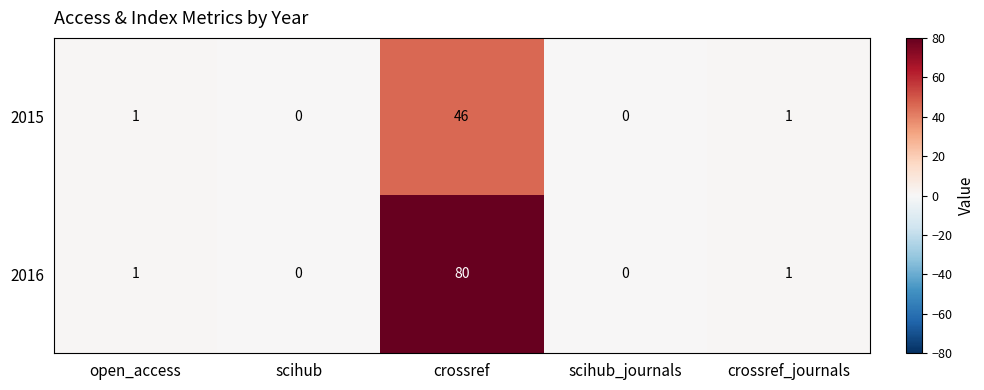

What is the difference between the maximum and minimum values in the 2015 series?

46